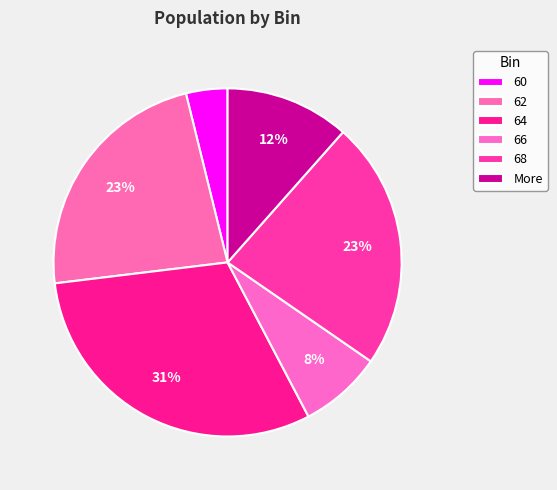

The 66 slice represents 2% of the pie. True or false?

False